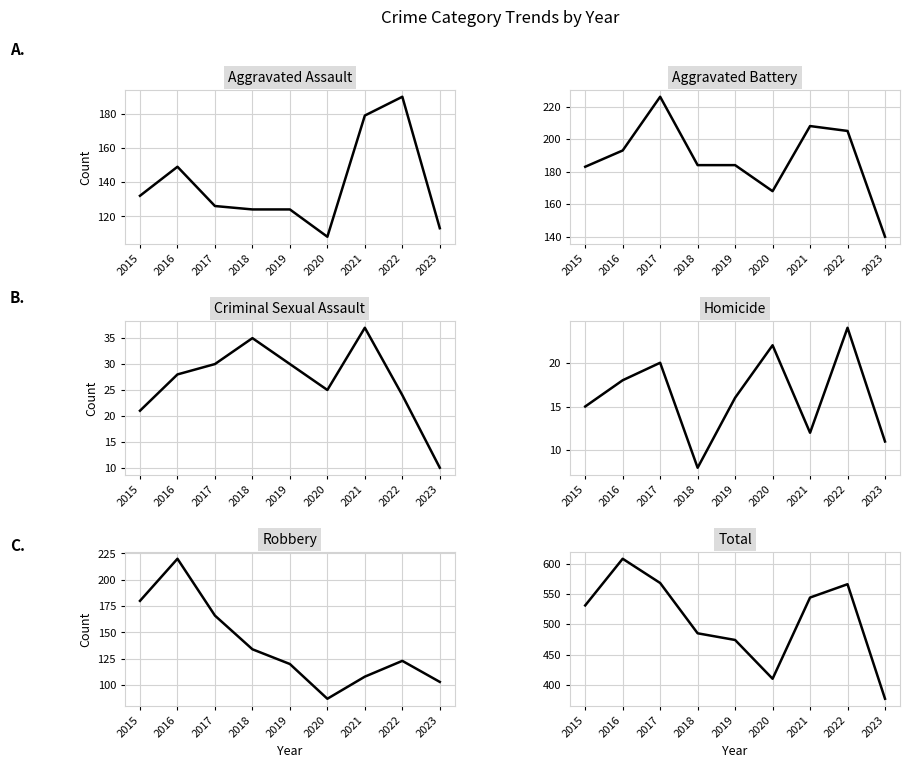

Between 2021 and 2020, which is larger?

2021